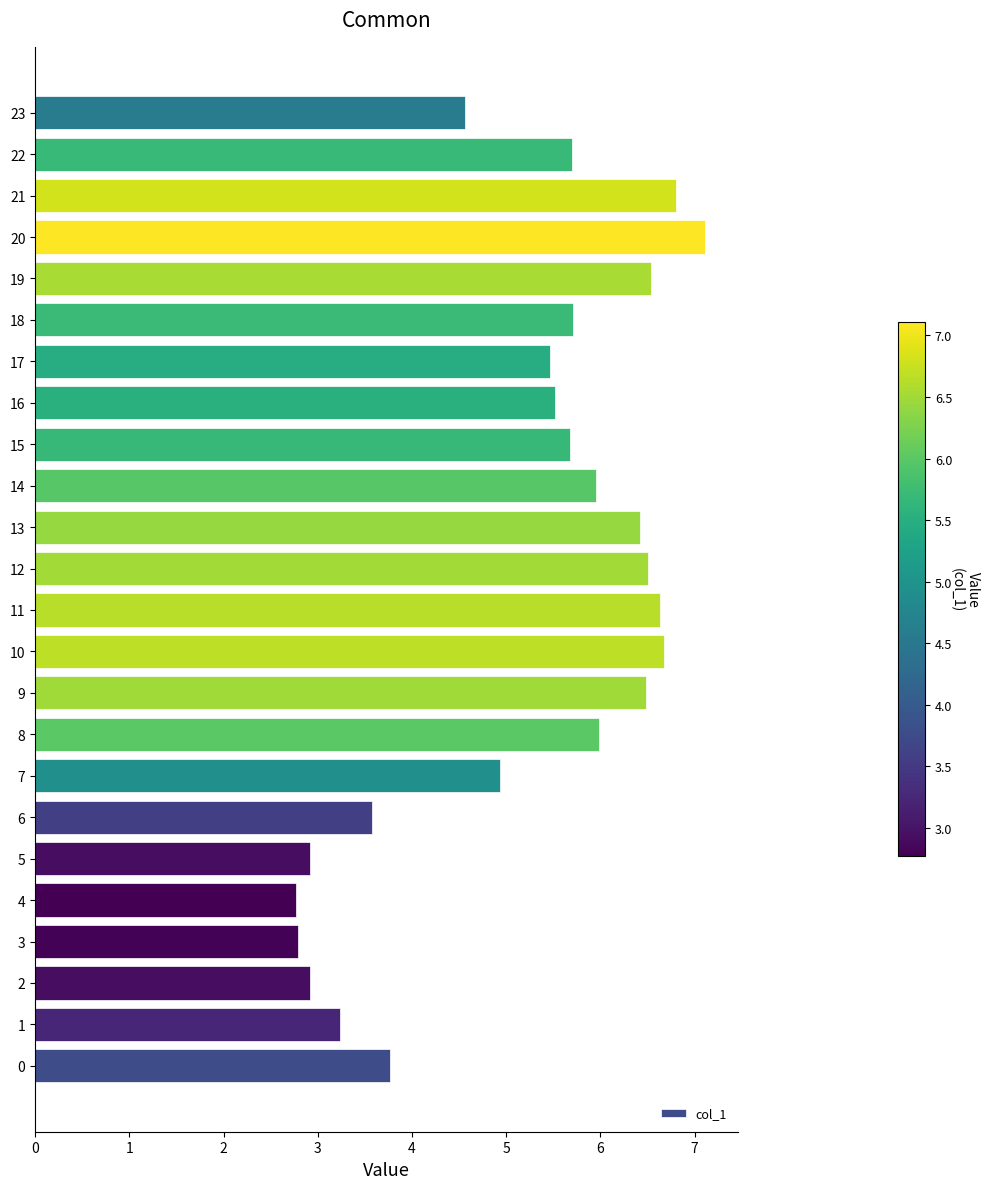

Reading top to bottom, extract all data points from this chart.

4.6	5.7	6.8	7.1	6.5	5.7	5.5	5.5	5.7	6.0	6.4	6.5	6.6	6.7	6.5	6.0	4.9	3.6	2.9	2.8	2.8	2.9	3.2	3.8